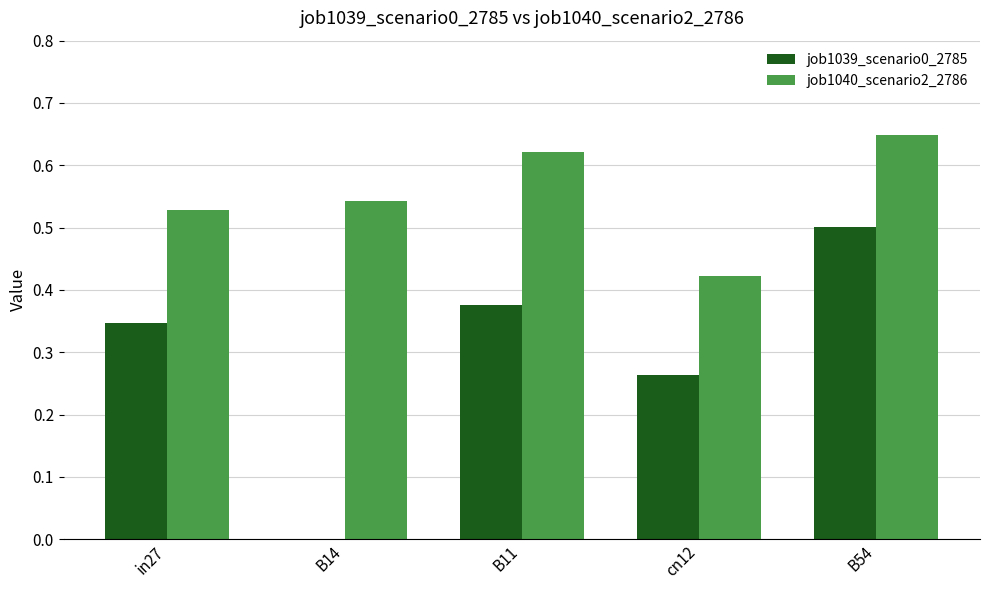

Between B14 and B54, which series saw the biggest shift?

job1039_scenario0_2785